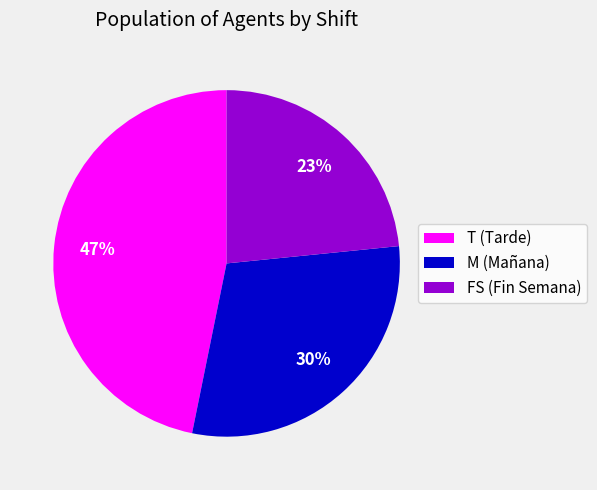

How many slices are in this pie chart?

3